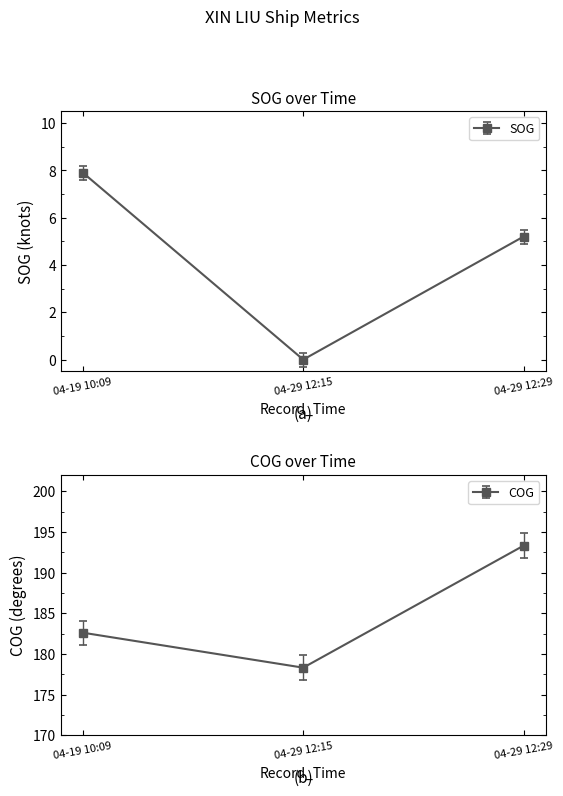

What is the sum of the COG values at 04-29 12:29 and 04-19 10:09?

375.9